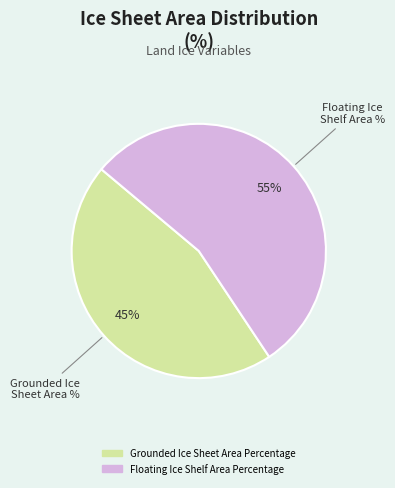

True or false: Floating Ice Shelf Area Percentage accounts for 40% of the total.

False